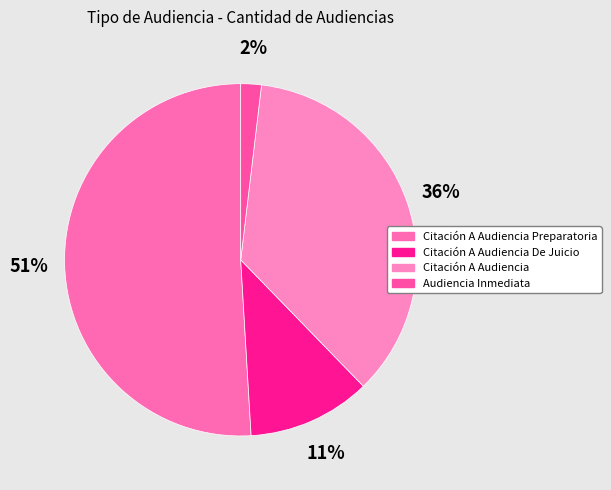

Which category has the biggest portion of the pie?

Citación A Audiencia Preparatoria